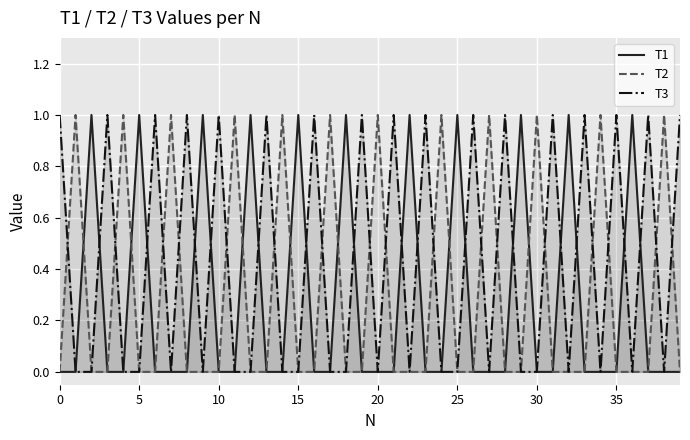

What is the difference between the maximum and minimum values in the T2 series?

1